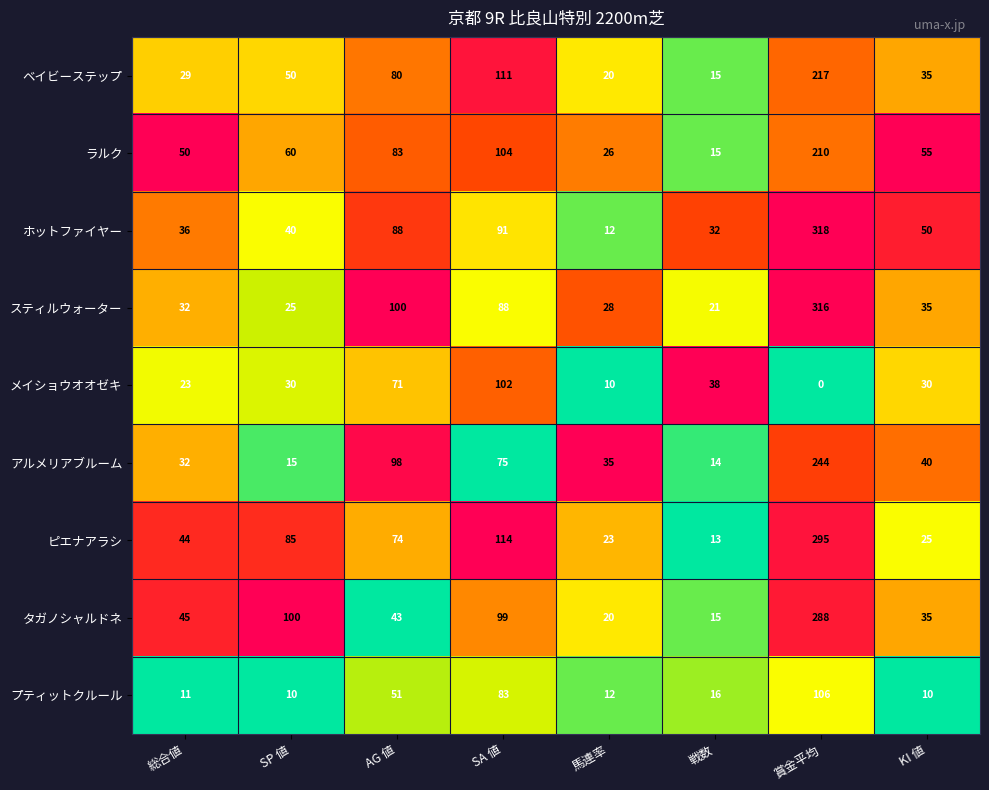

How many series are shown in this chart?

9